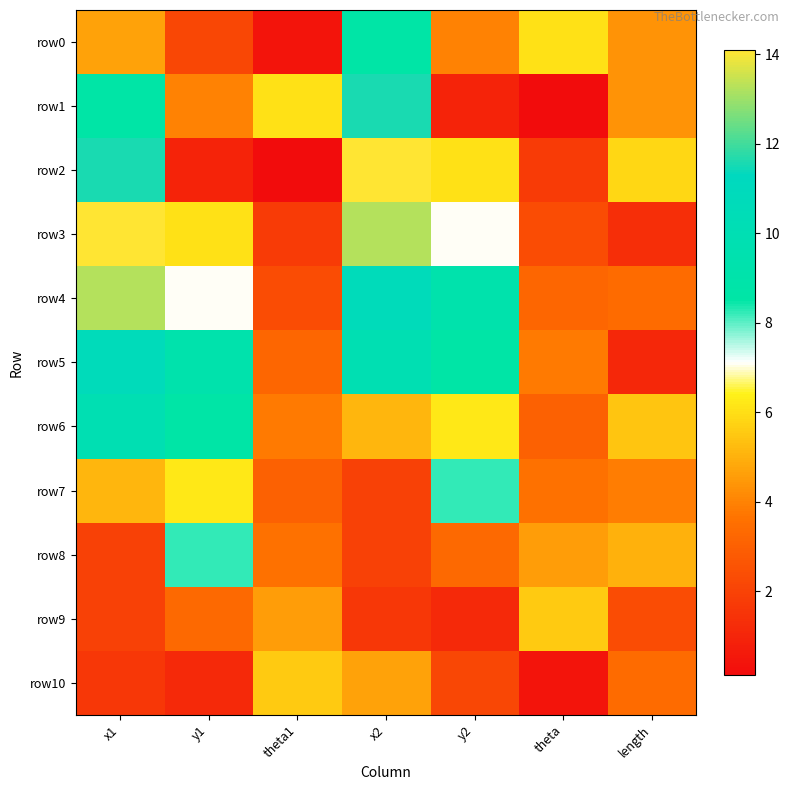

Rank the series by their maximum value, from highest to lowest.

row2, row3, row4, row1, row5, row6, row0, row7, row8, row9, row10